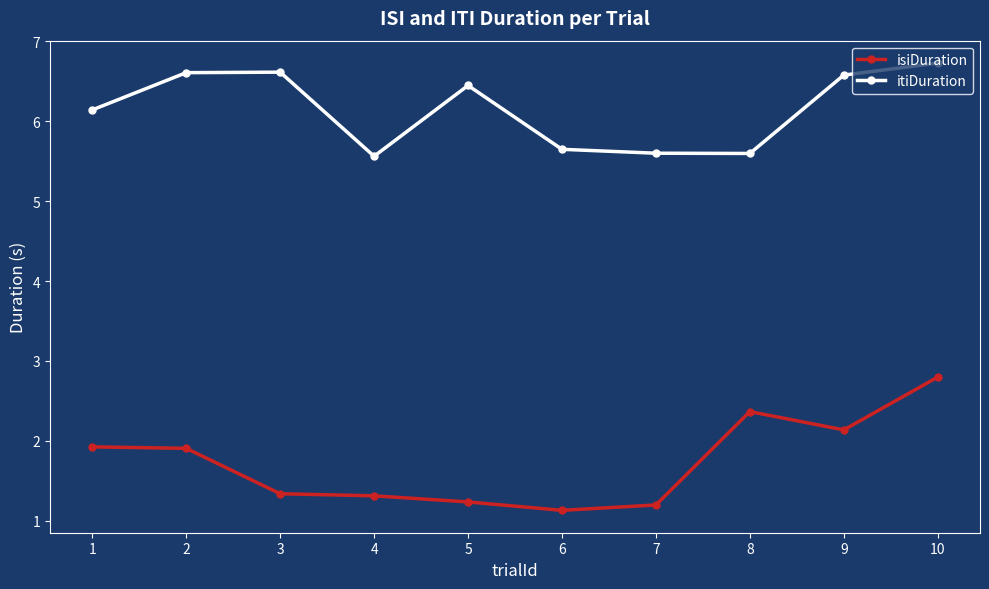

Which label corresponds to the largest value in the chart?

10